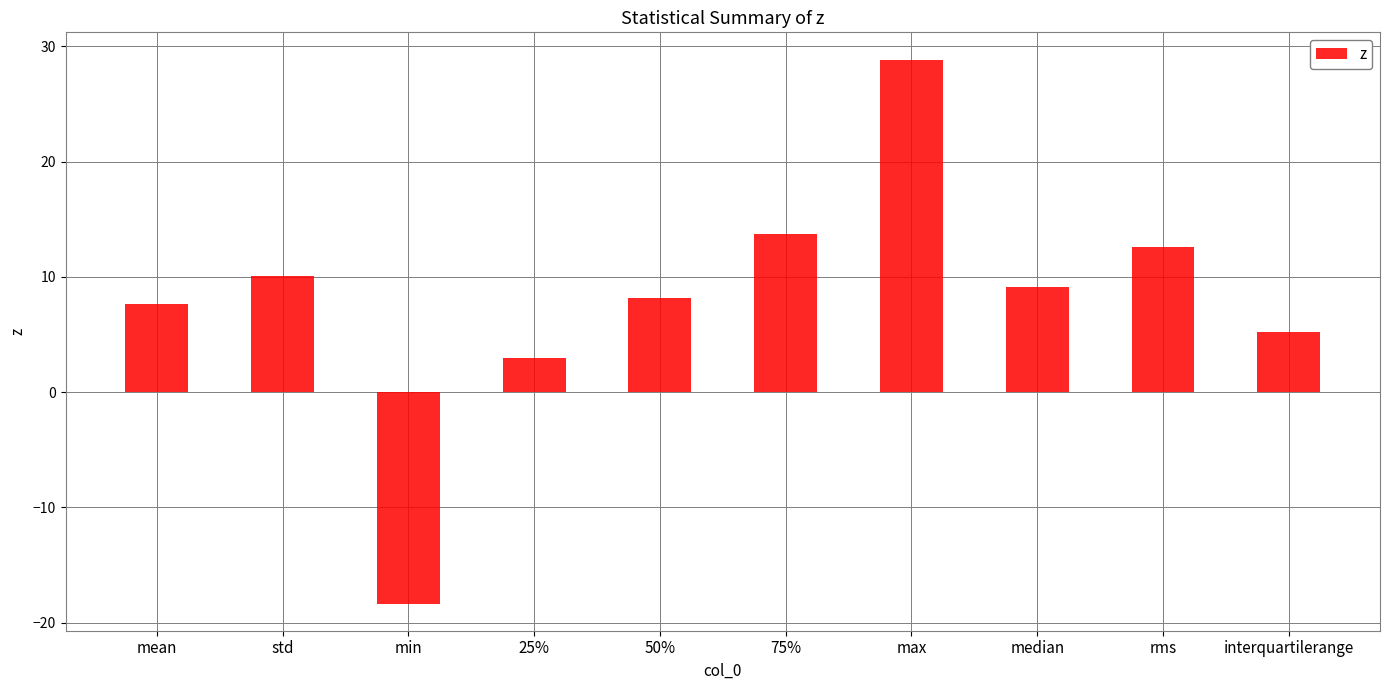

What is the smallest value displayed?

-18.3